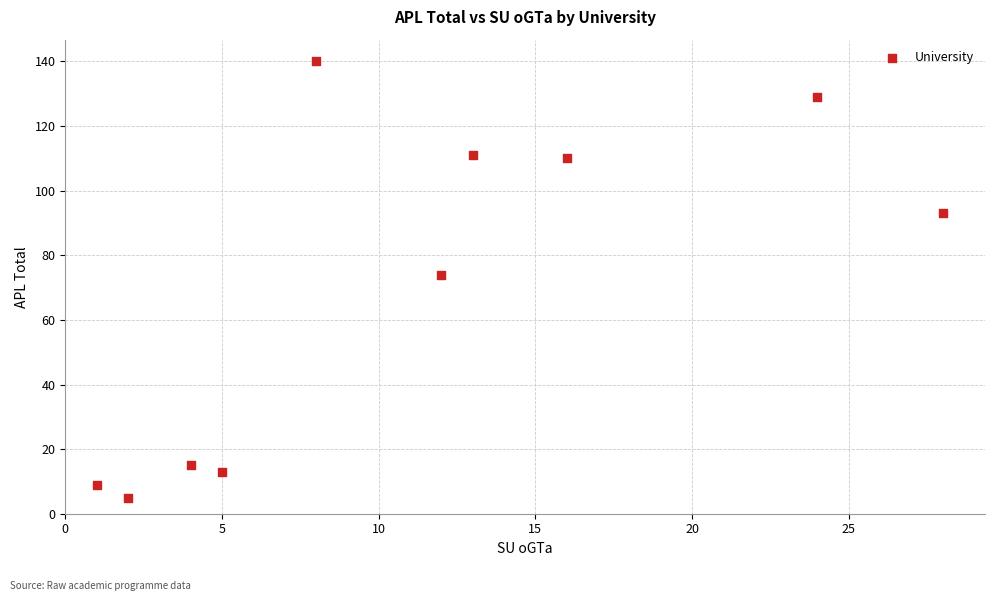

What Y value in the scatter plot is closest to 72?

74